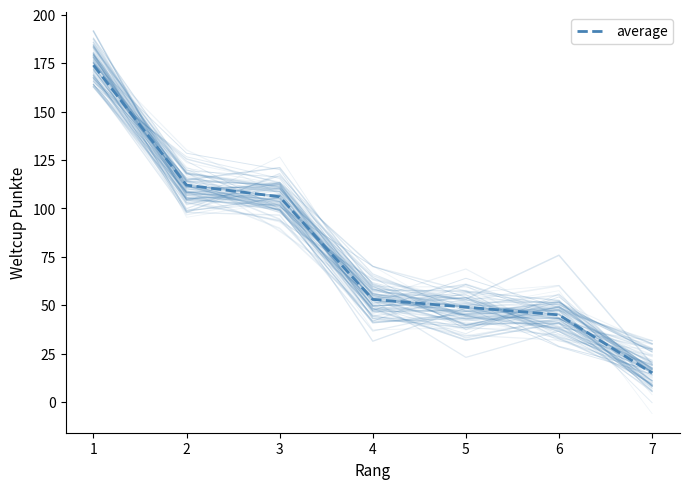

True or false: average has a value of 24 at 5.

False